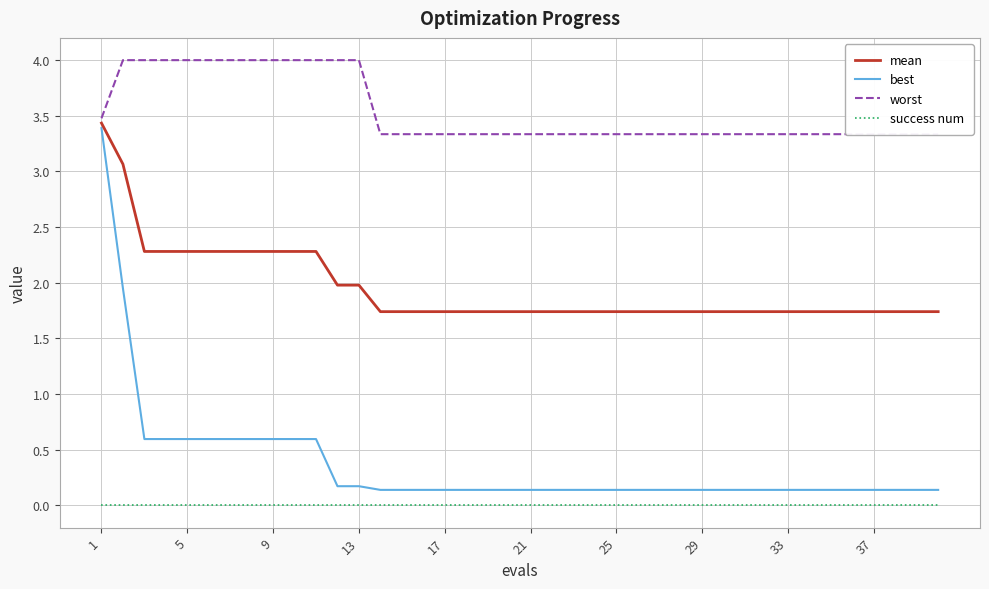

Does the chart have visible grid lines?

Yes